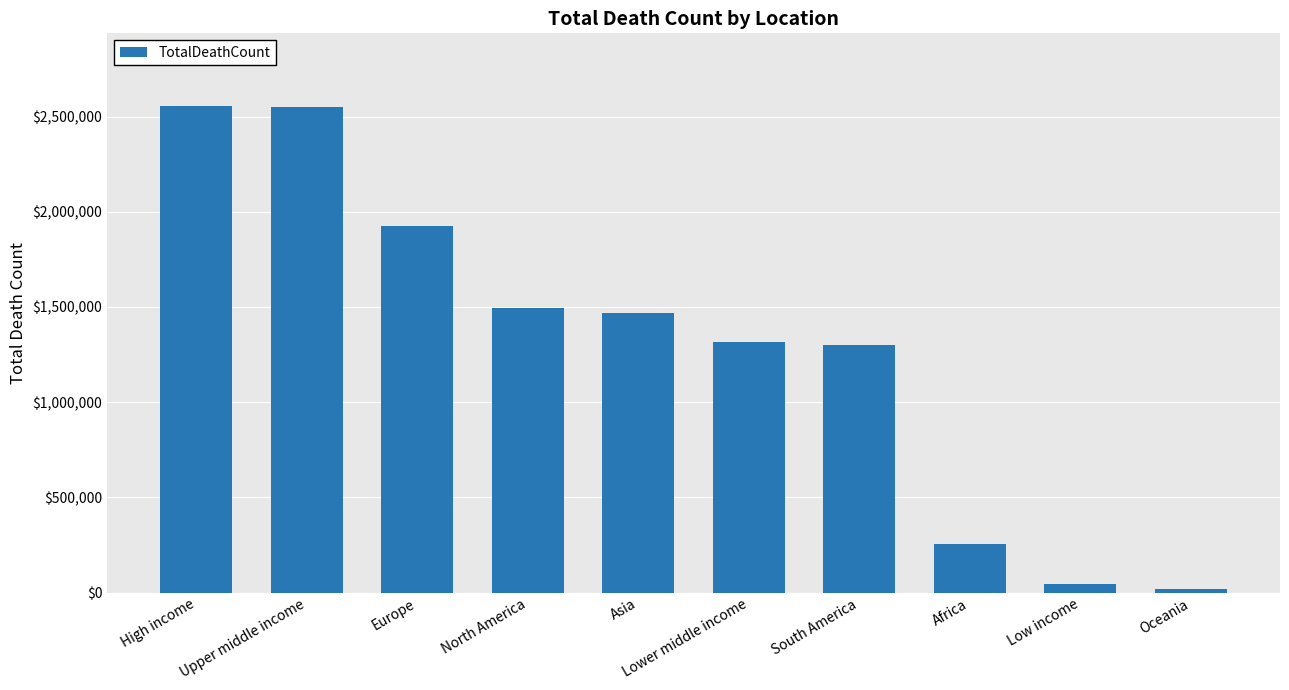

What value does the data have at Oceania?

18448